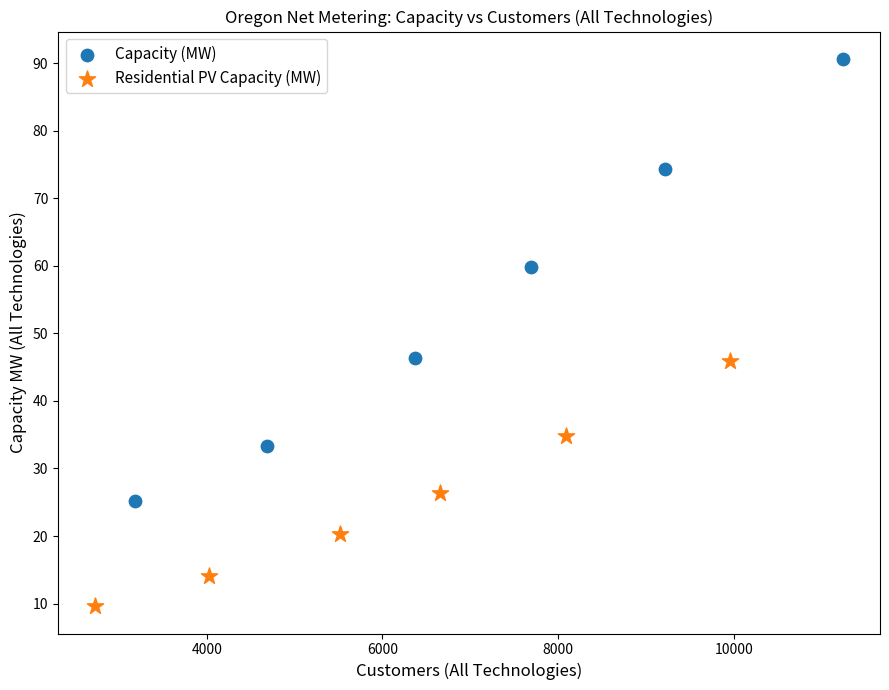

Which series reaches the maximum Y coordinate?

Capacity (MW)